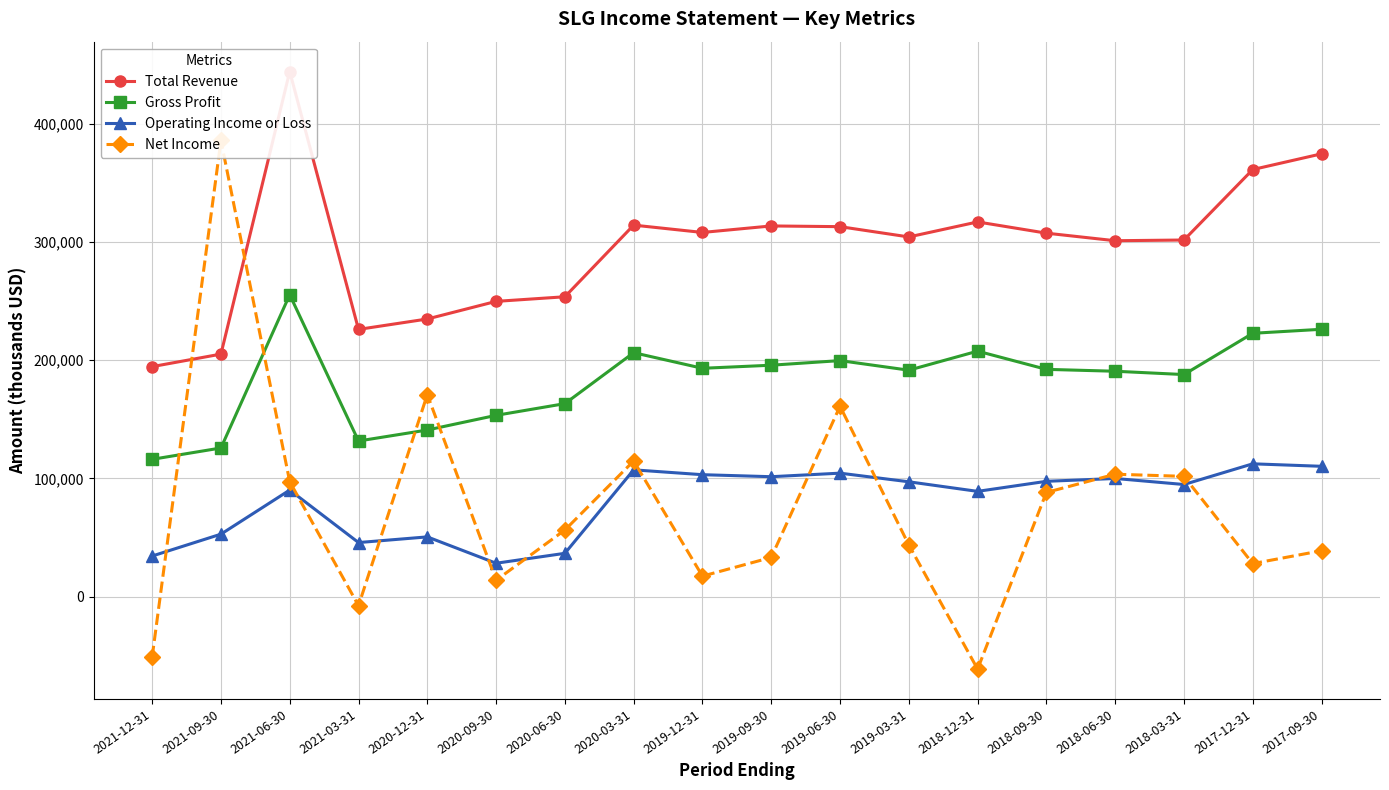

What is the average value of the Total Revenue series?

295833